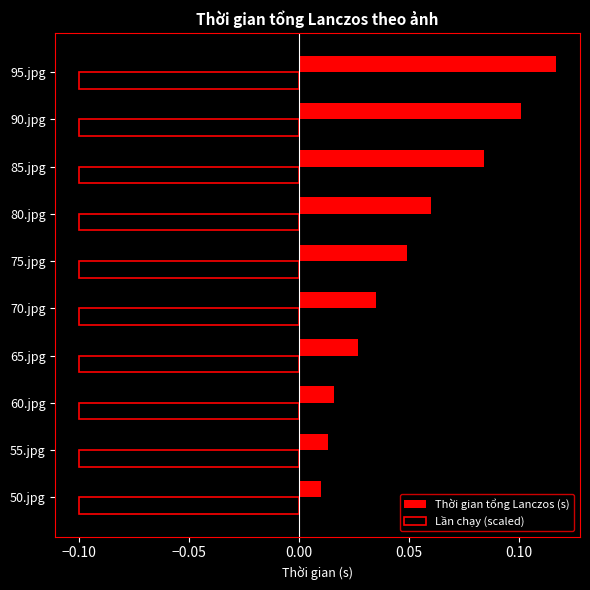

The value of Lần chạy (scaled) at 70.jpg is -0.1. True or false?

True